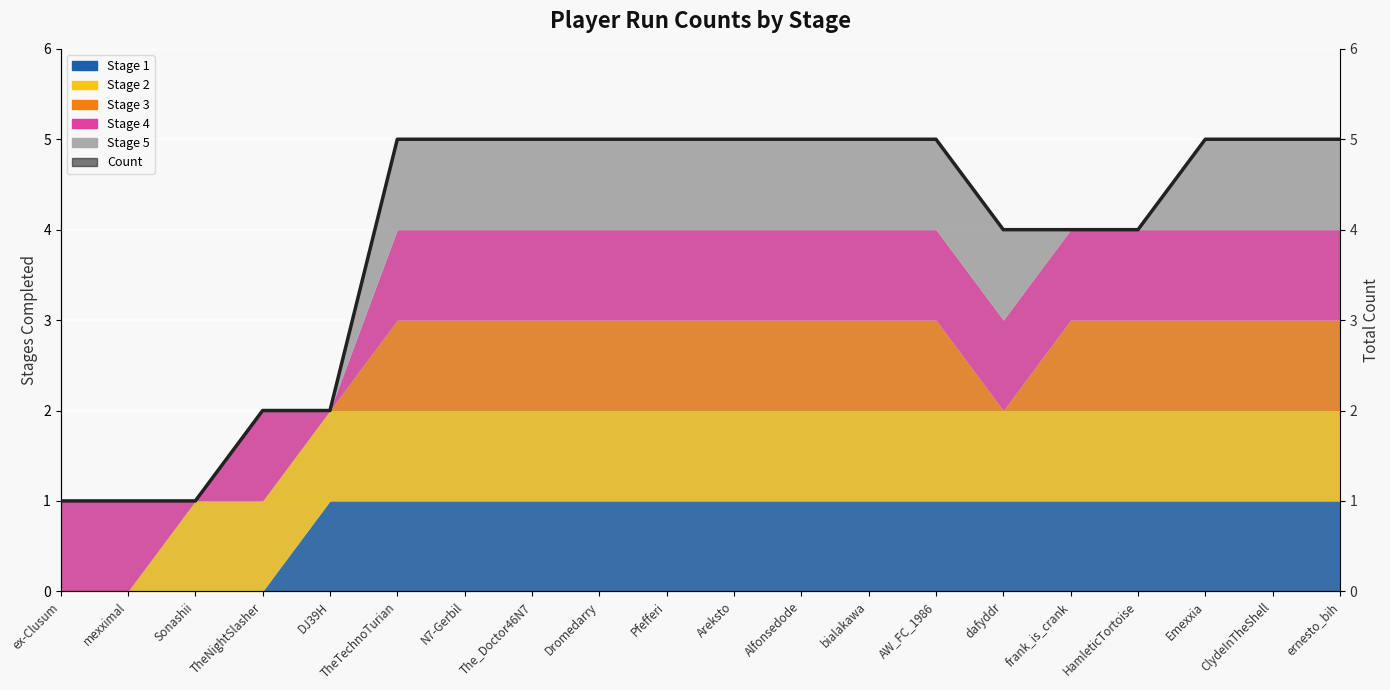

Reading left to right, extract all data points from this chart.

ex-Clusum=1	mexximal=1	Sonashii=1	TheNightSlasher=2	DJ39H=2	TheTechnoTurian=5	N7-Gerbil=5	The_Doctor46N7=5	Dromedarry=5	Pfefferi=5	Areksto=5	Alfonsedode=5	bialakawa=5	AW_FC_1986=5	dafyddr=4	frank_is_crank=4	HamleticTortoise=4	Emexxia=5	ClydeInTheShell=5	ernesto_bih=5